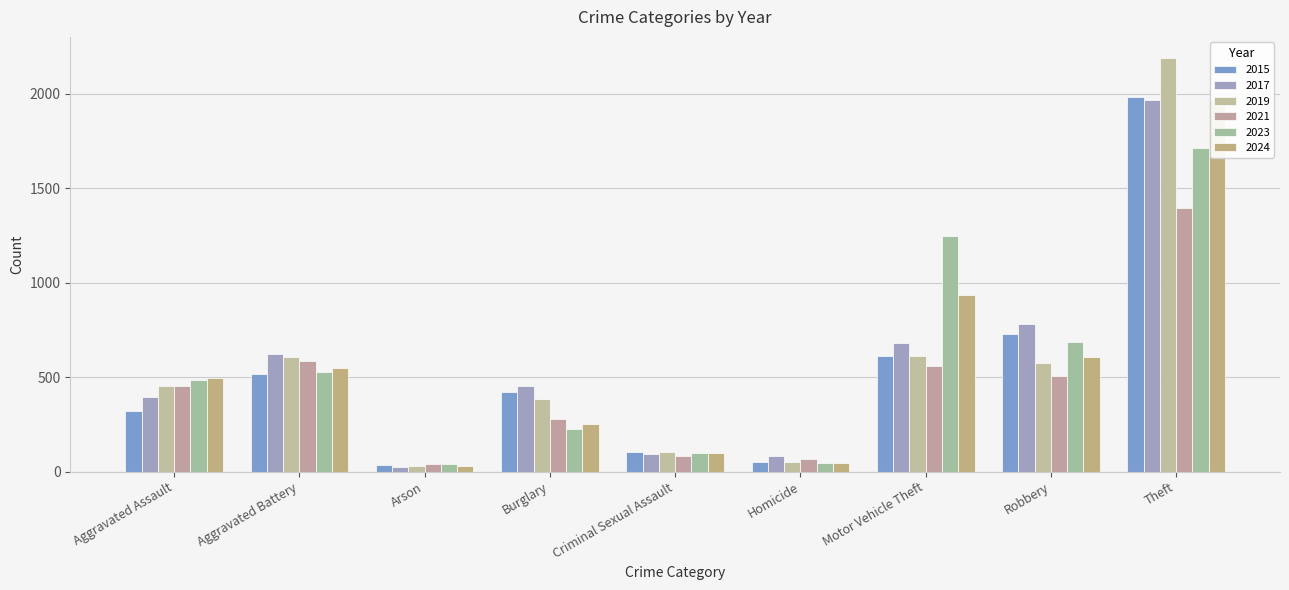

What is the label of the 9th bar from the right?

Aggravated Assault